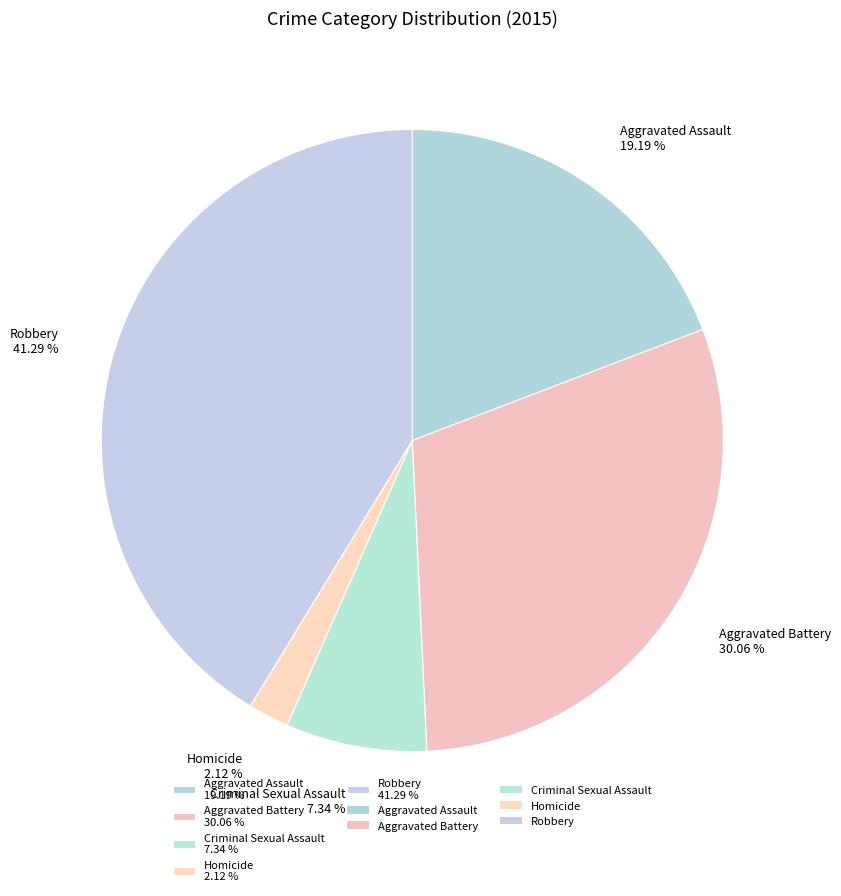

Does Aggravated Battery represent more than half of the total?

No